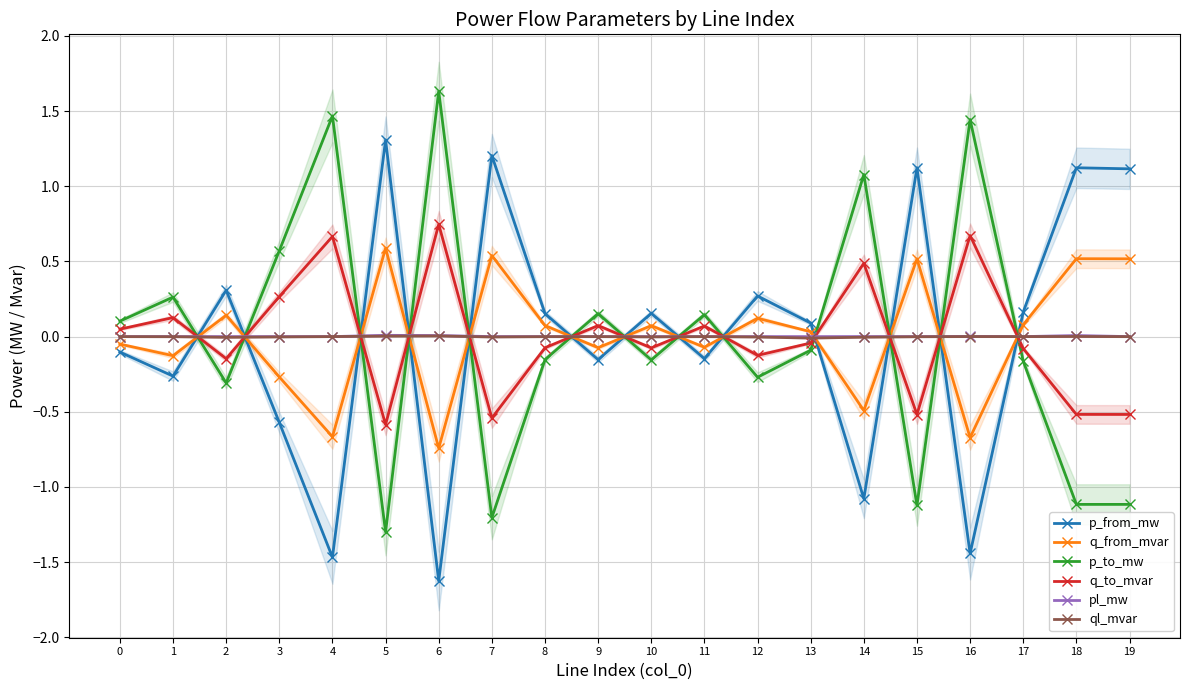

True or false: pl_mw has more than 0 interior local peaks.

True